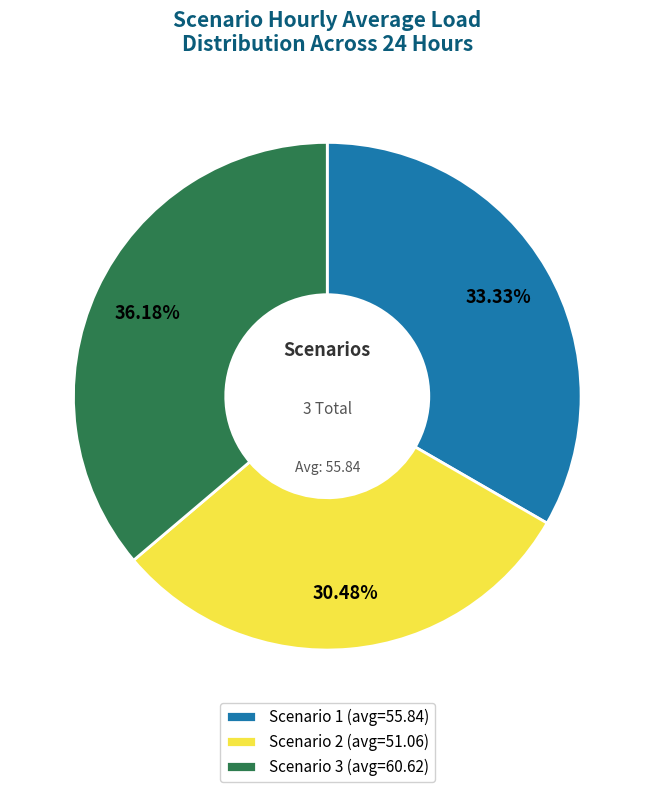

Is there any slice that represents more than half of the pie?

No